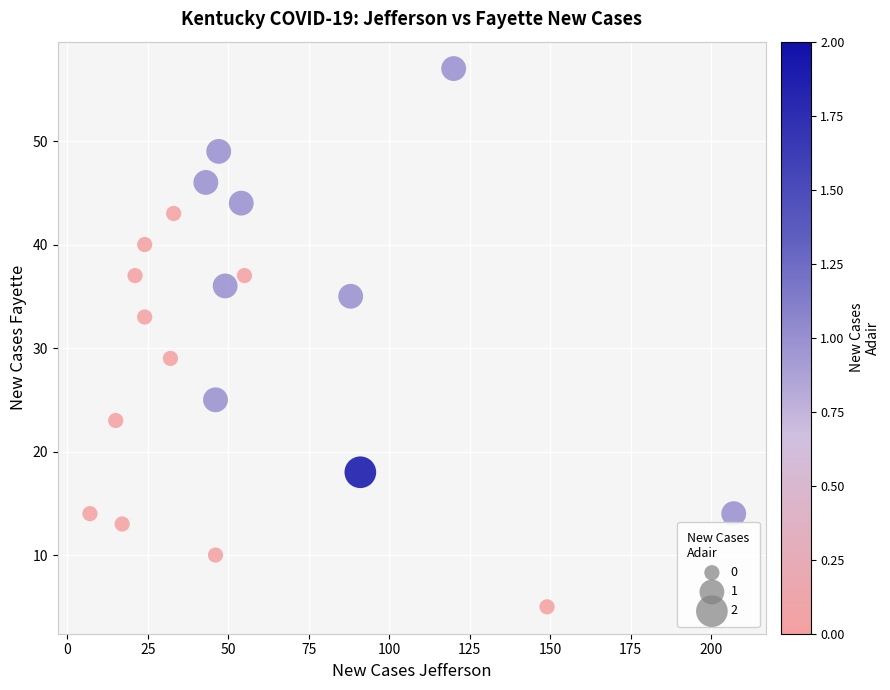

What is the range of Y values (max minus min)?

52